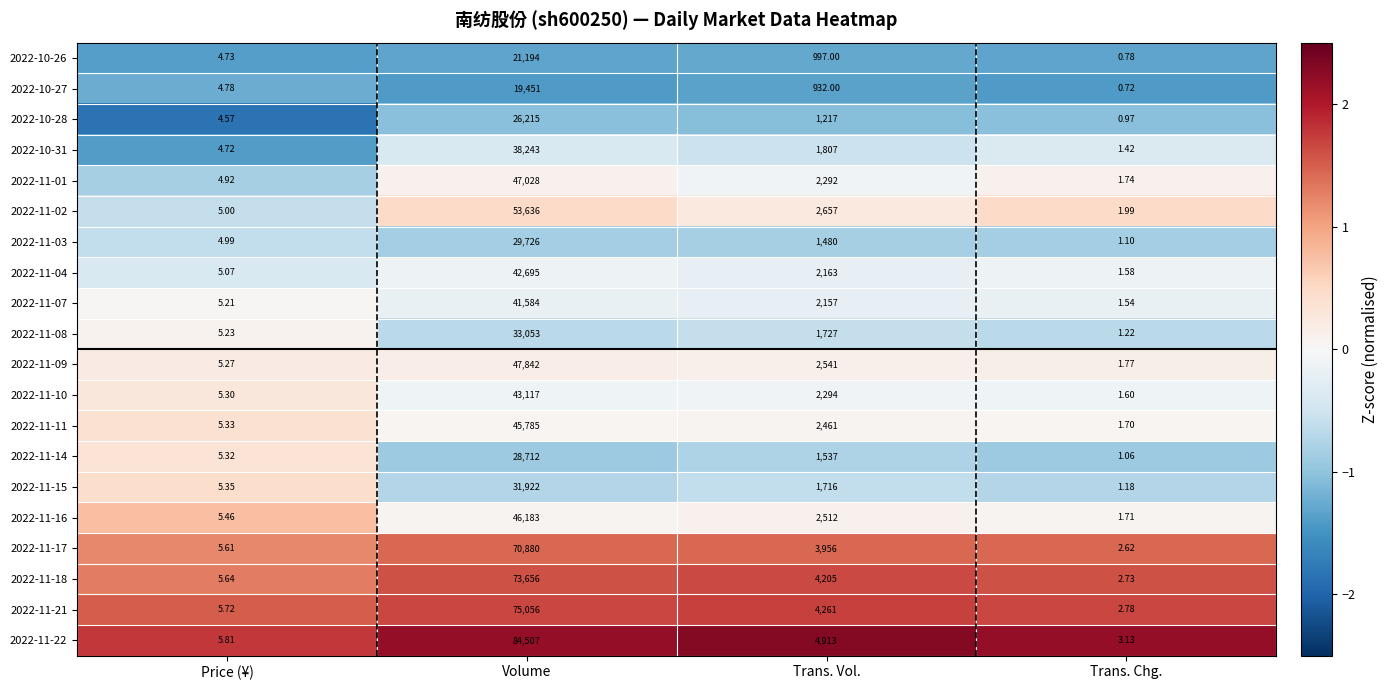

Which series changed the most between Volume and Trans. Chg.?

2022-11-22